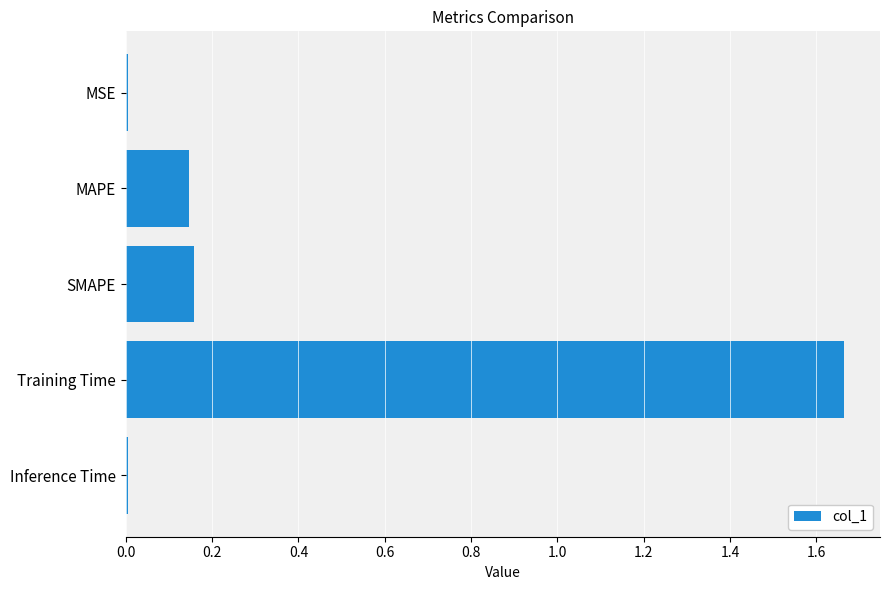

What is the label of the 3rd bar from the top?

SMAPE